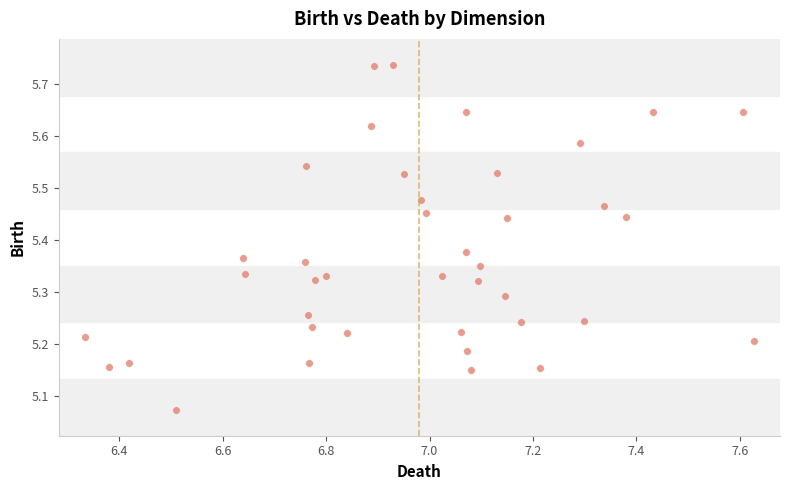

What is the range of X values (max minus min)?

1.3